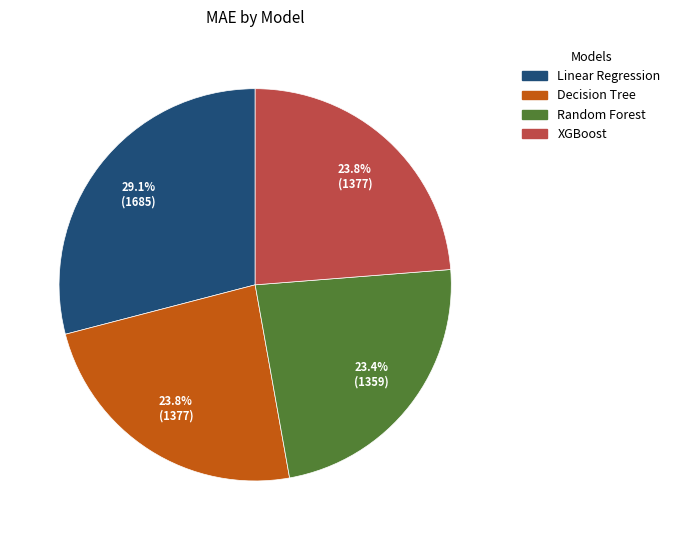

Is it true that Linear Regression is 35% of the pie?

False